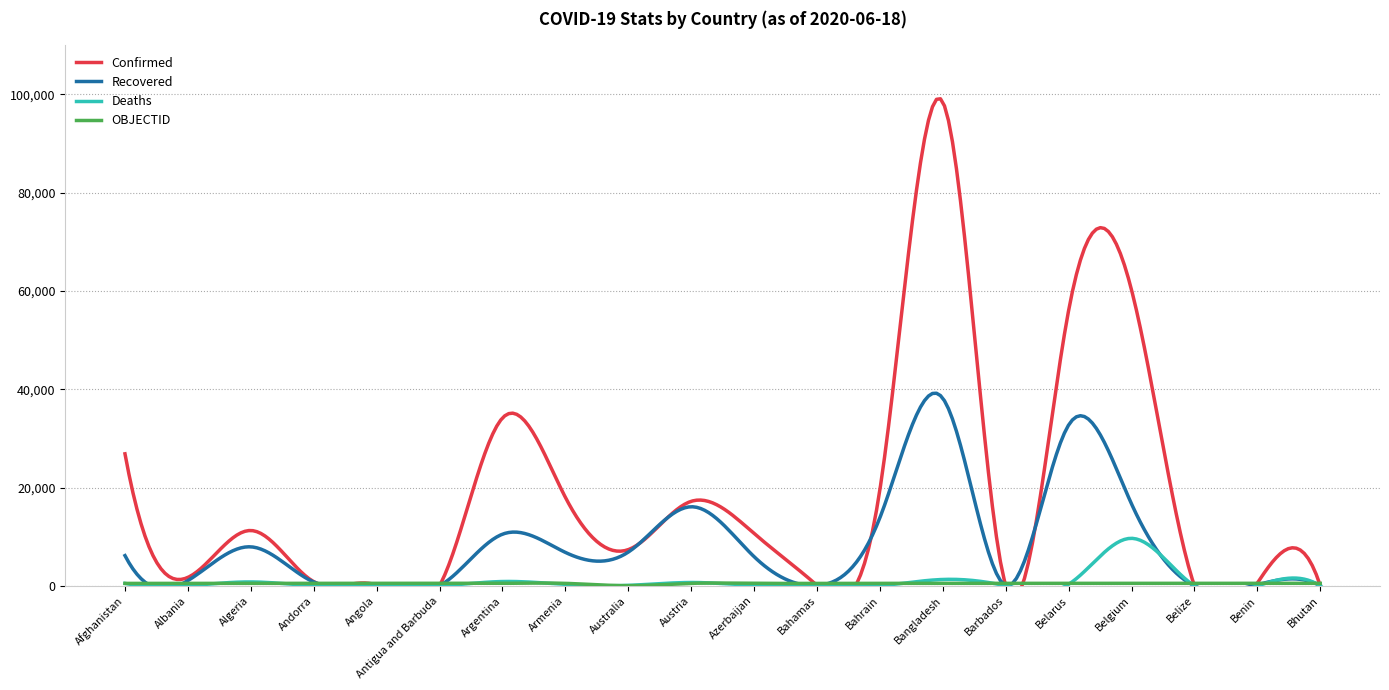

What is the highest value of the Confirmed series?

98489